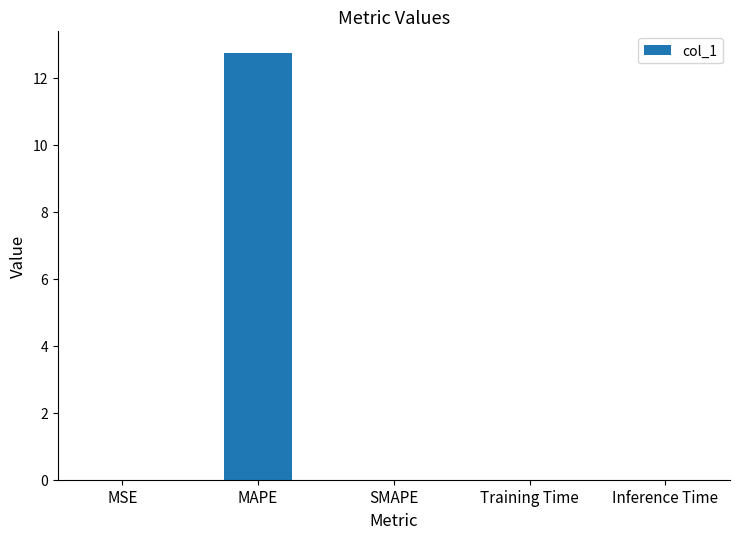

What is the sum of all values?

12.8